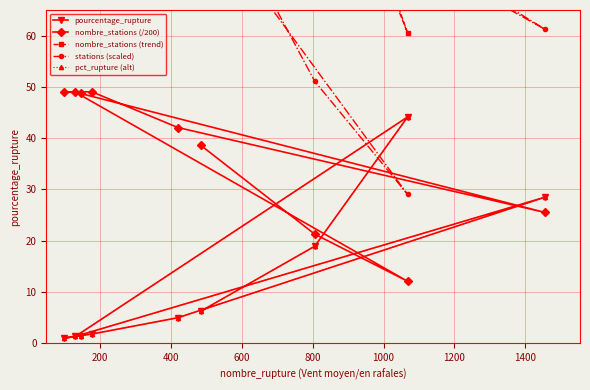

What are all the series names shown in the legend?

pourcentage_rupture, nombre_stations (/200), nombre_stations (trend), stations (scaled), pct_rupture (alt)